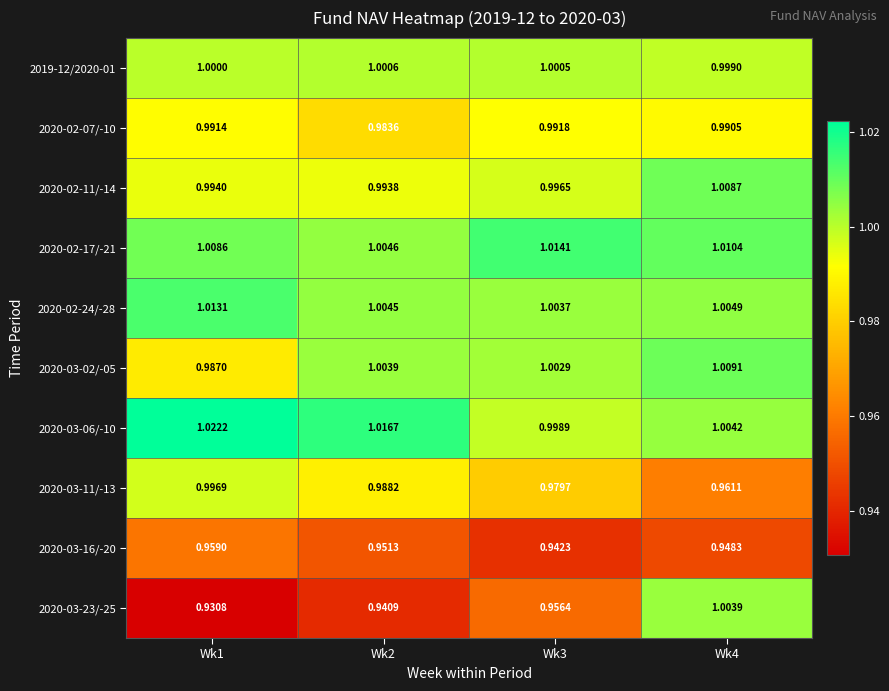

Which label corresponds to the largest value in the chart?

Wk1